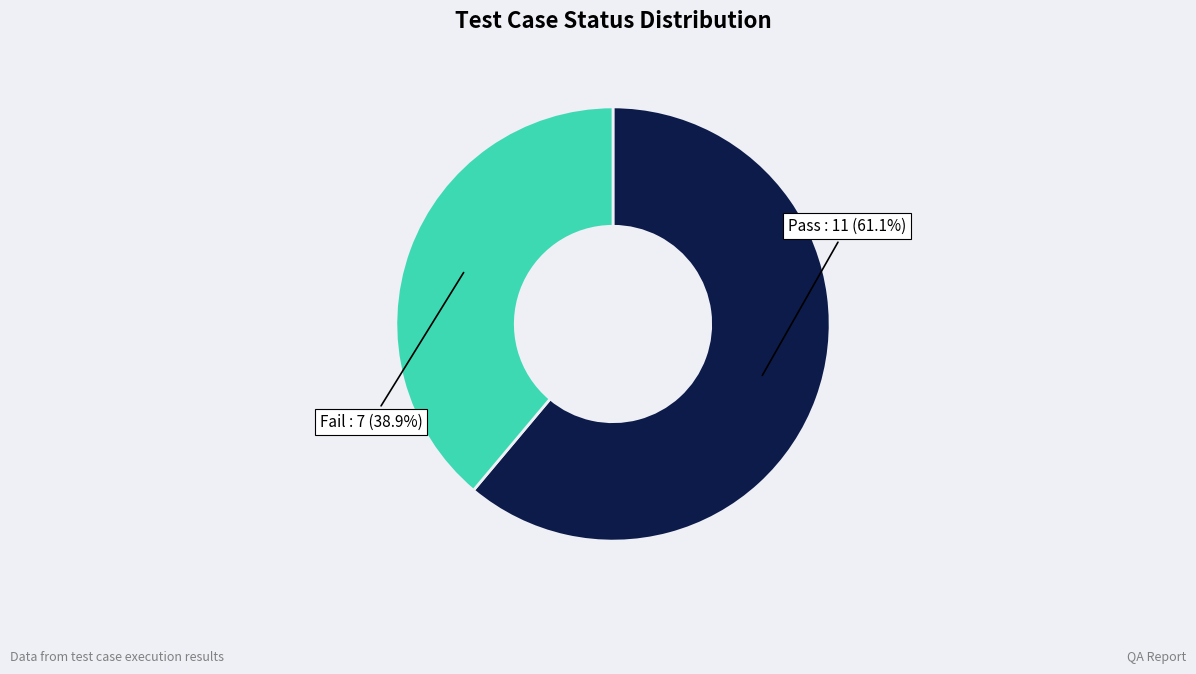

What percentage is NOT represented by Fail?

61.1%